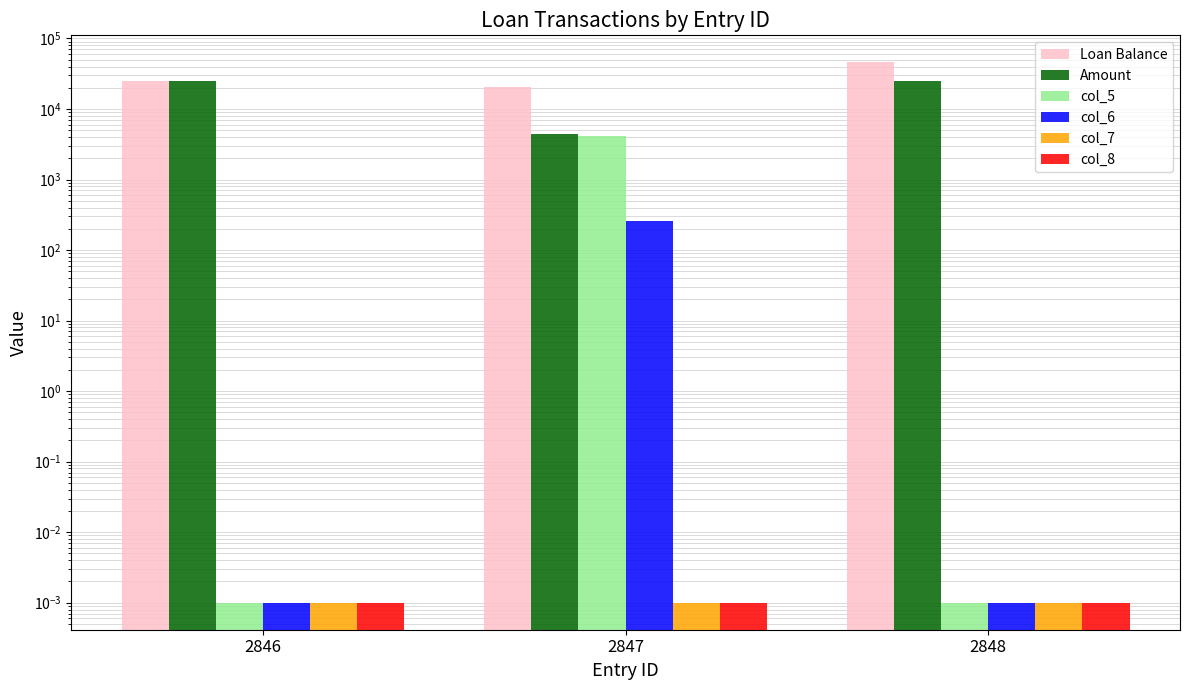

What is the total value across all series at 2846?

50000.0